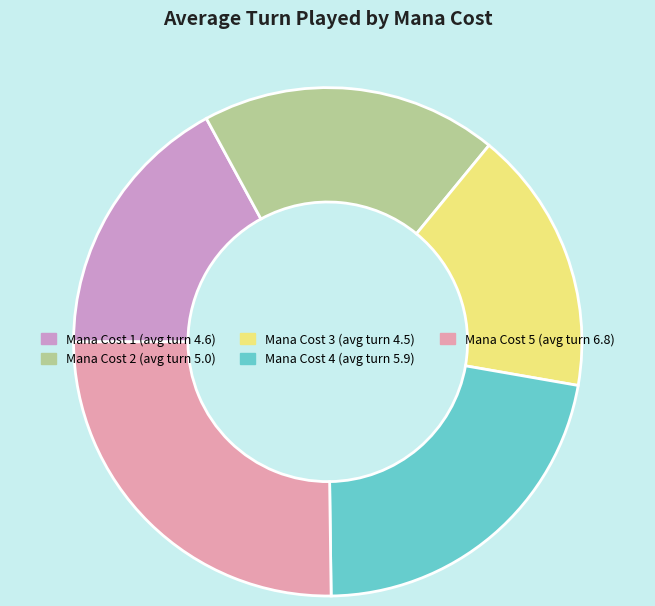

How many slices are in this pie chart?

5